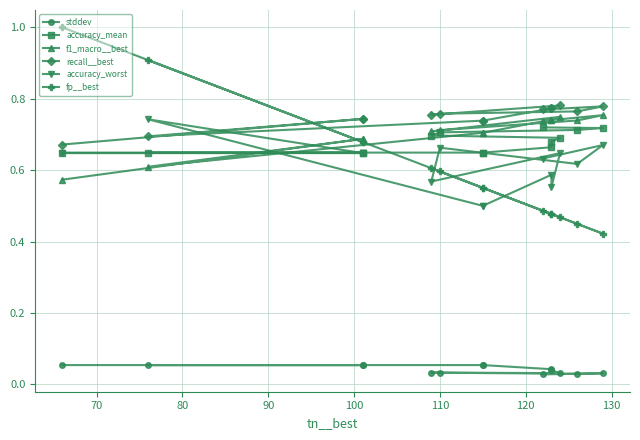

What is the maximum value shown in the chart?

1.0